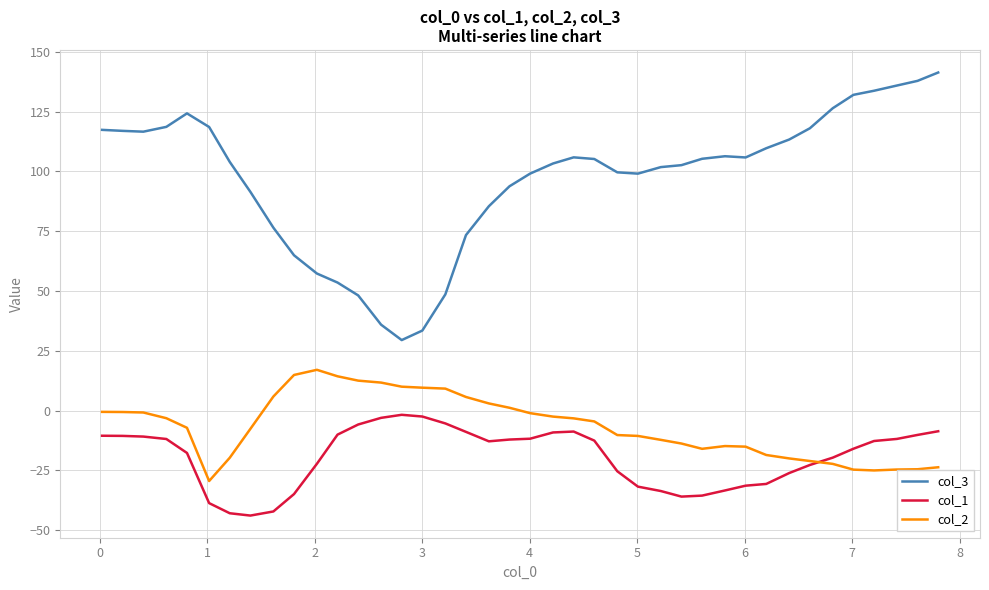

Is this an area chart (filled region under the line)?

No